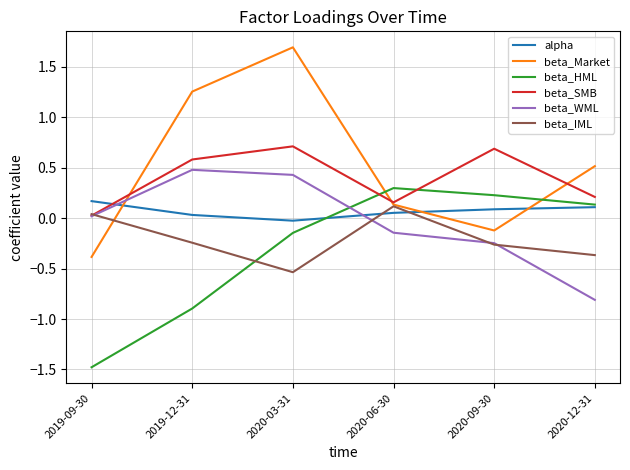

How many lines are shown in the chart?

6